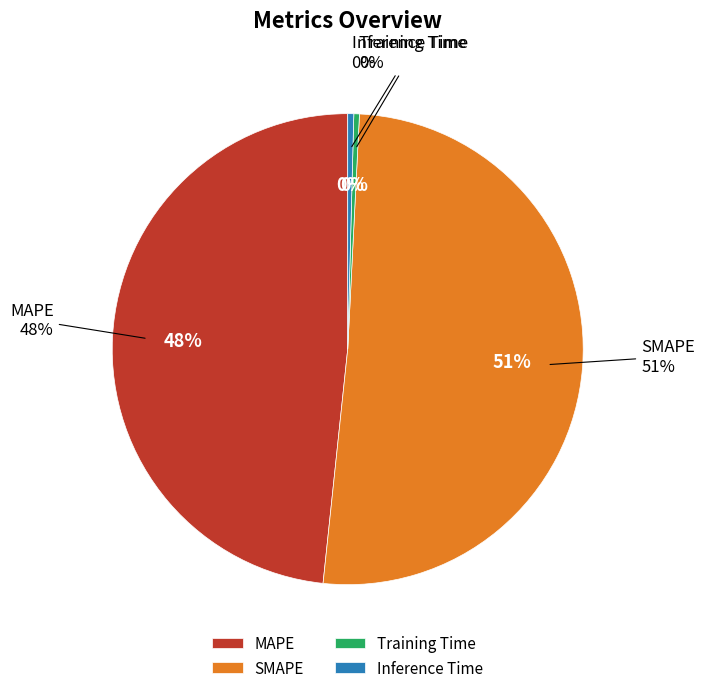

Combined, what portion of the pie is Training Time and Inference Time?

0.8%